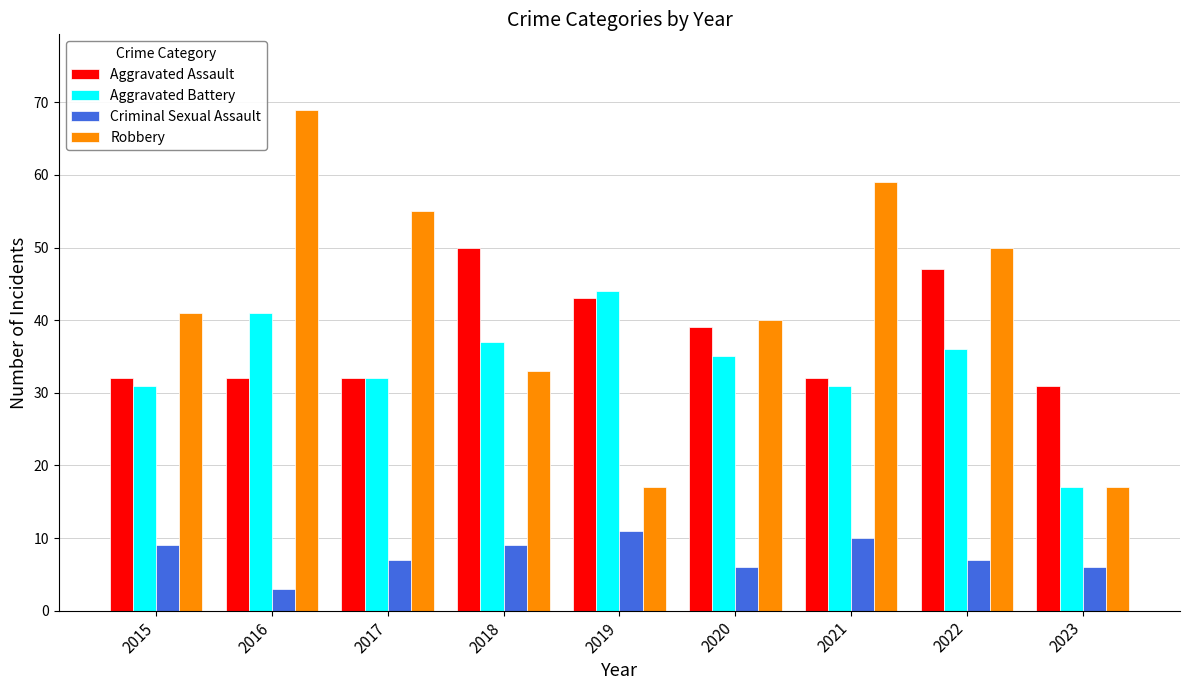

What is the value of the Aggravated Assault bar at the 7th from the left?

32